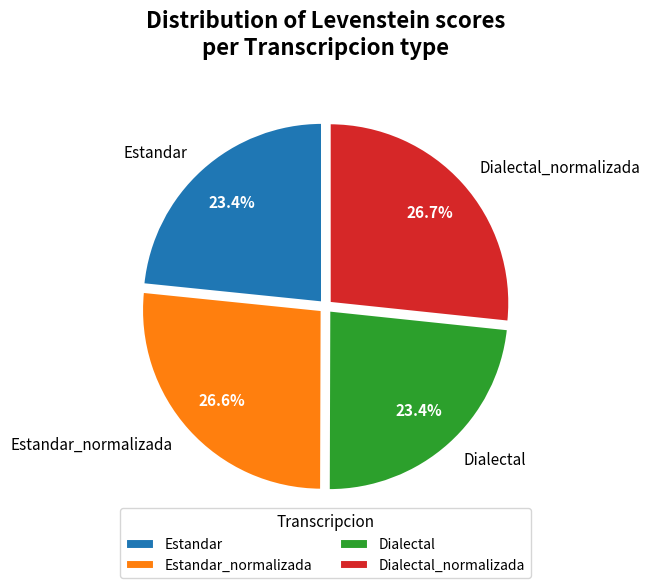

What portion of the pie excludes Estandar?

76.6%